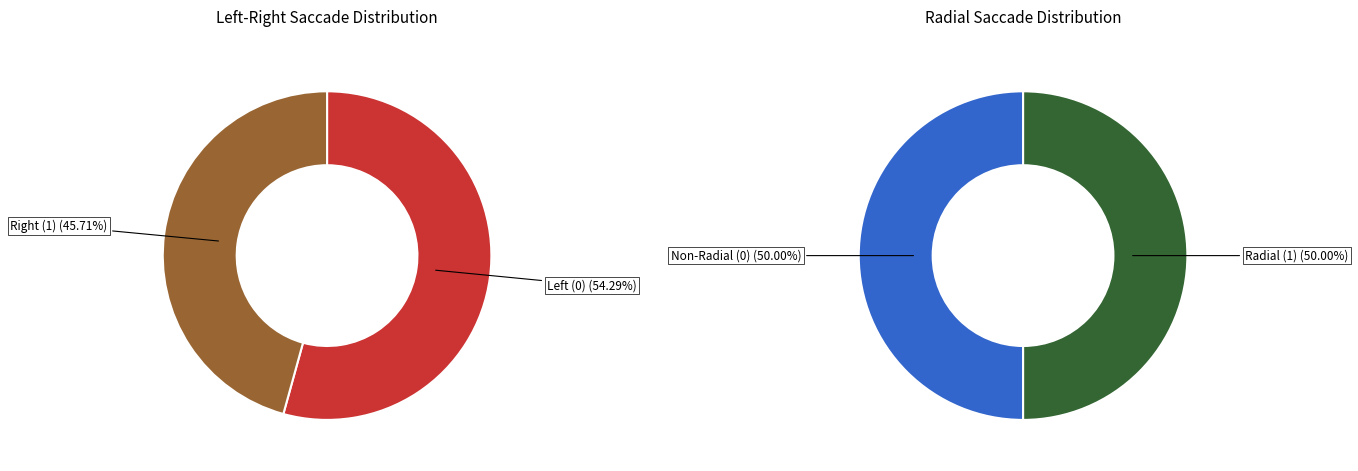

How many segments does this pie chart have?

2